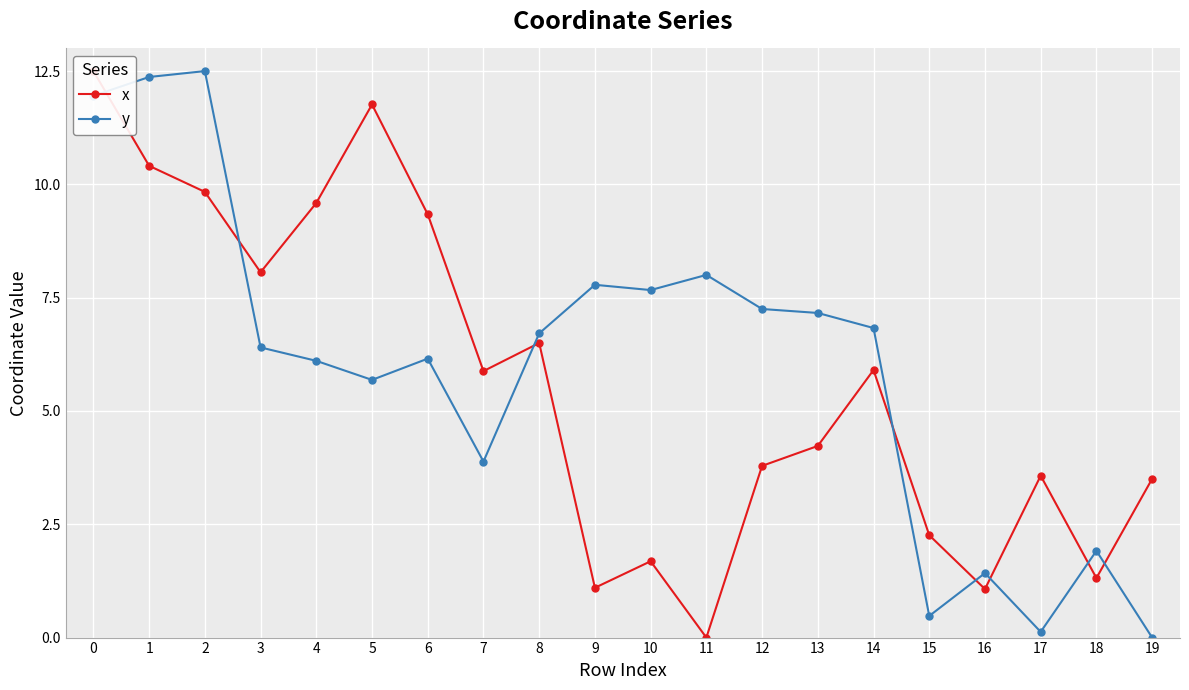

Which has a higher value, 1 or 4?

1